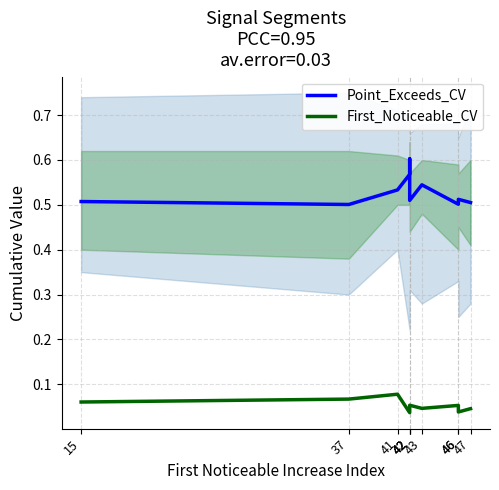

List the series in order of their peak value, highest first.

Point_Exceeds_CV, First_Noticeable_CV